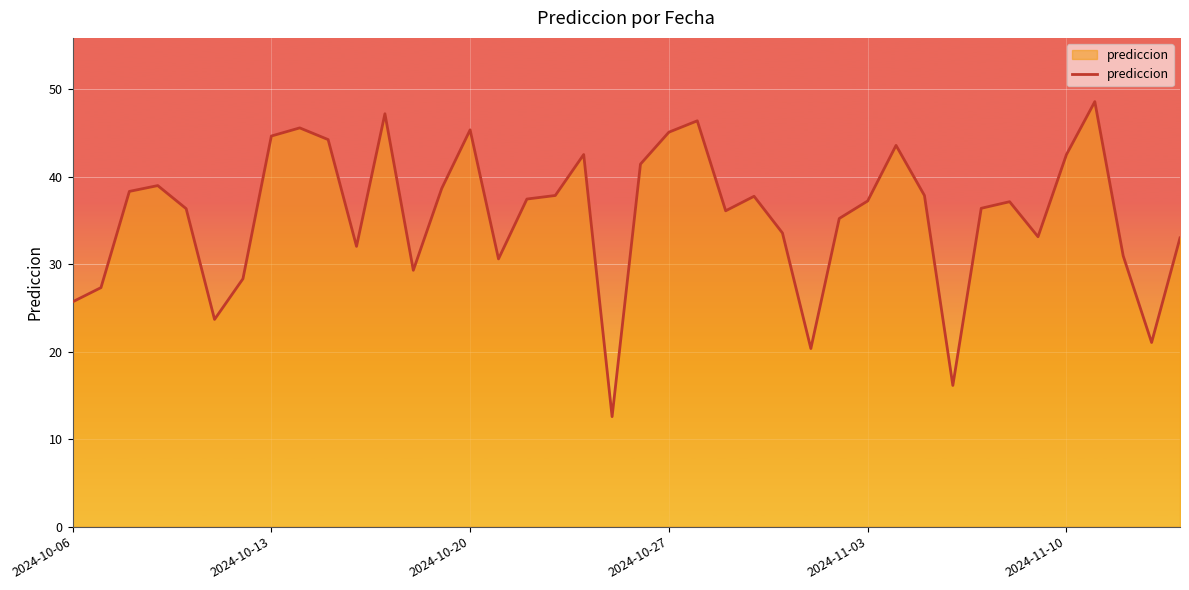

How many series are shown in this chart?

1